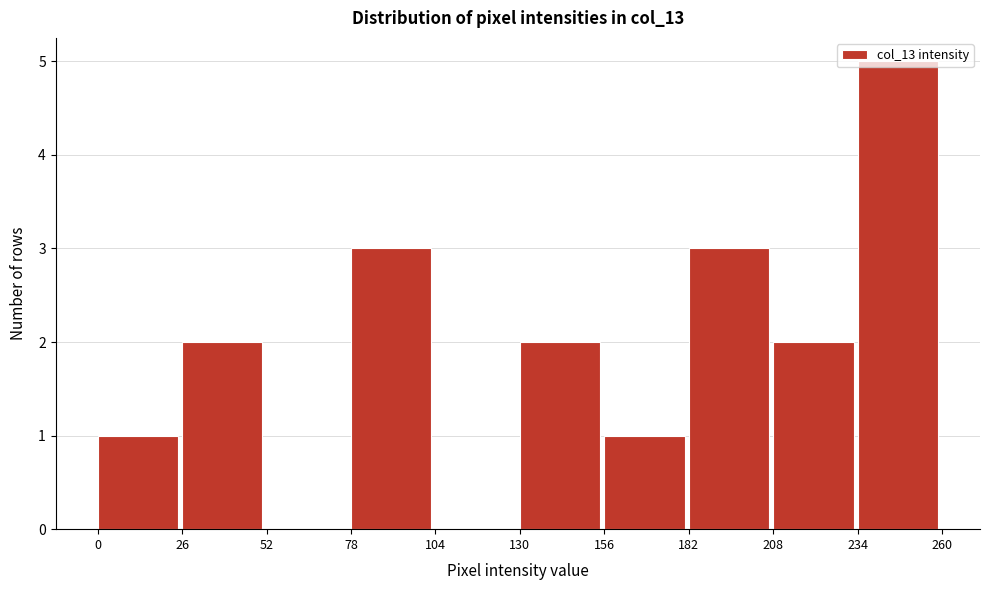

Reading left to right, list every bar in this chart as the range it spans on the x-axis followed by its height. The values are not printed on the chart, so give them approximately, as read against the axis.

0 to 26: 1
26 to 52: 2
52 to 78: 0
78 to 104: 3
104 to 130: 0
130 to 156: 2
156 to 182: 1
182 to 208: 3
208 to 234: 2
234 to 260: 5